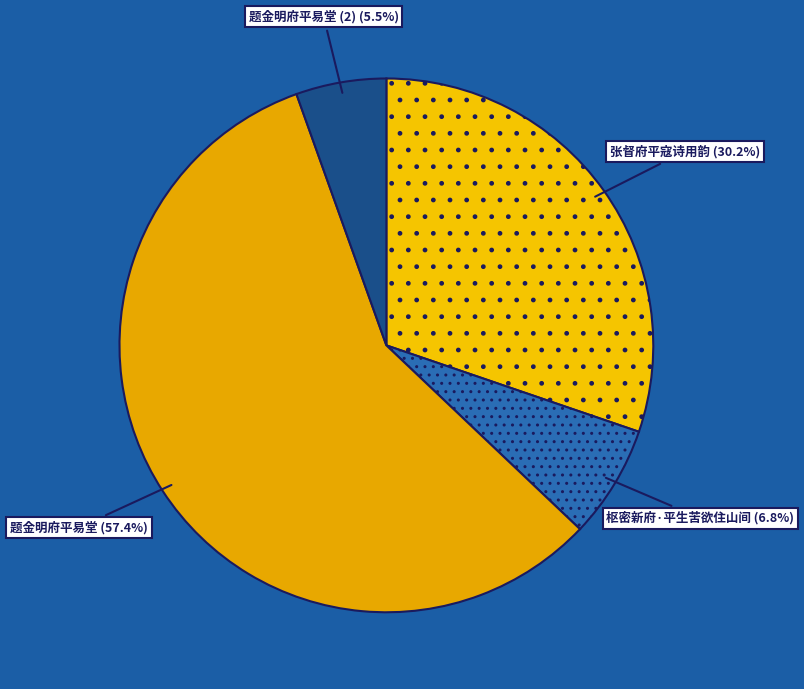

Rank the categories by value from lowest to highest.

题金明府平易堂 (2), 枢密新府·平生苦欲住山间, 张督府平寇诗用韵, 题金明府平易堂